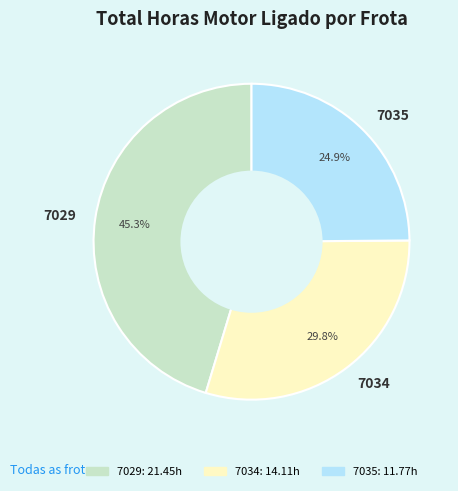

What is the smallest slice in the pie chart?

7035